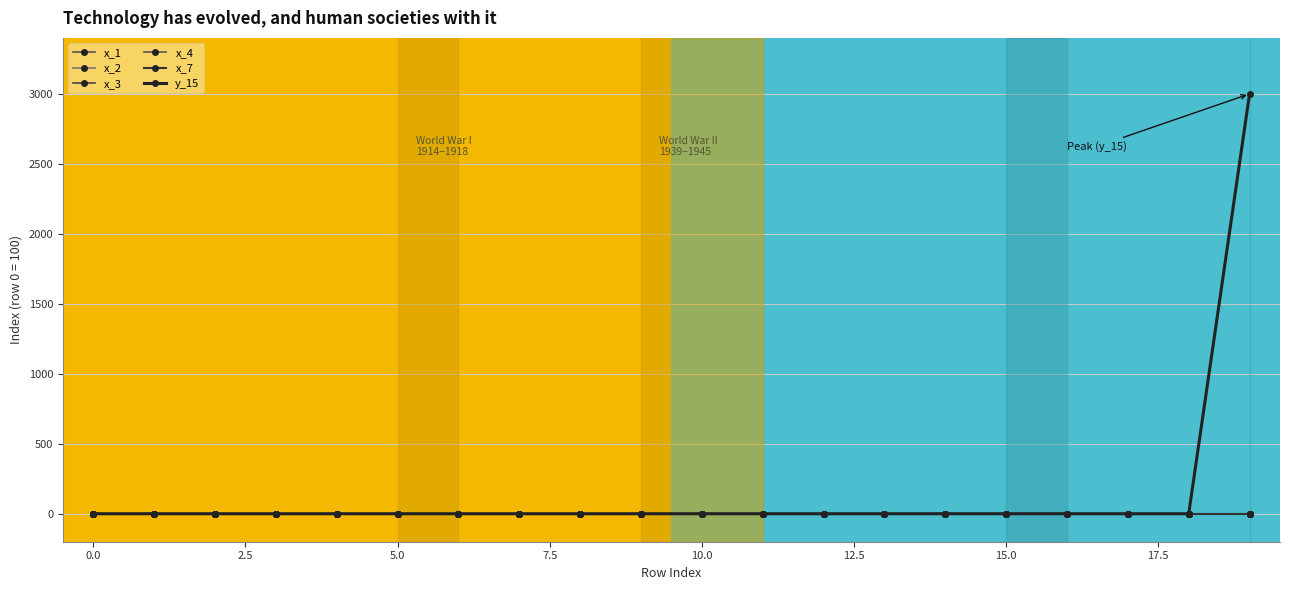

Is this an area chart (filled region under the line)?

No